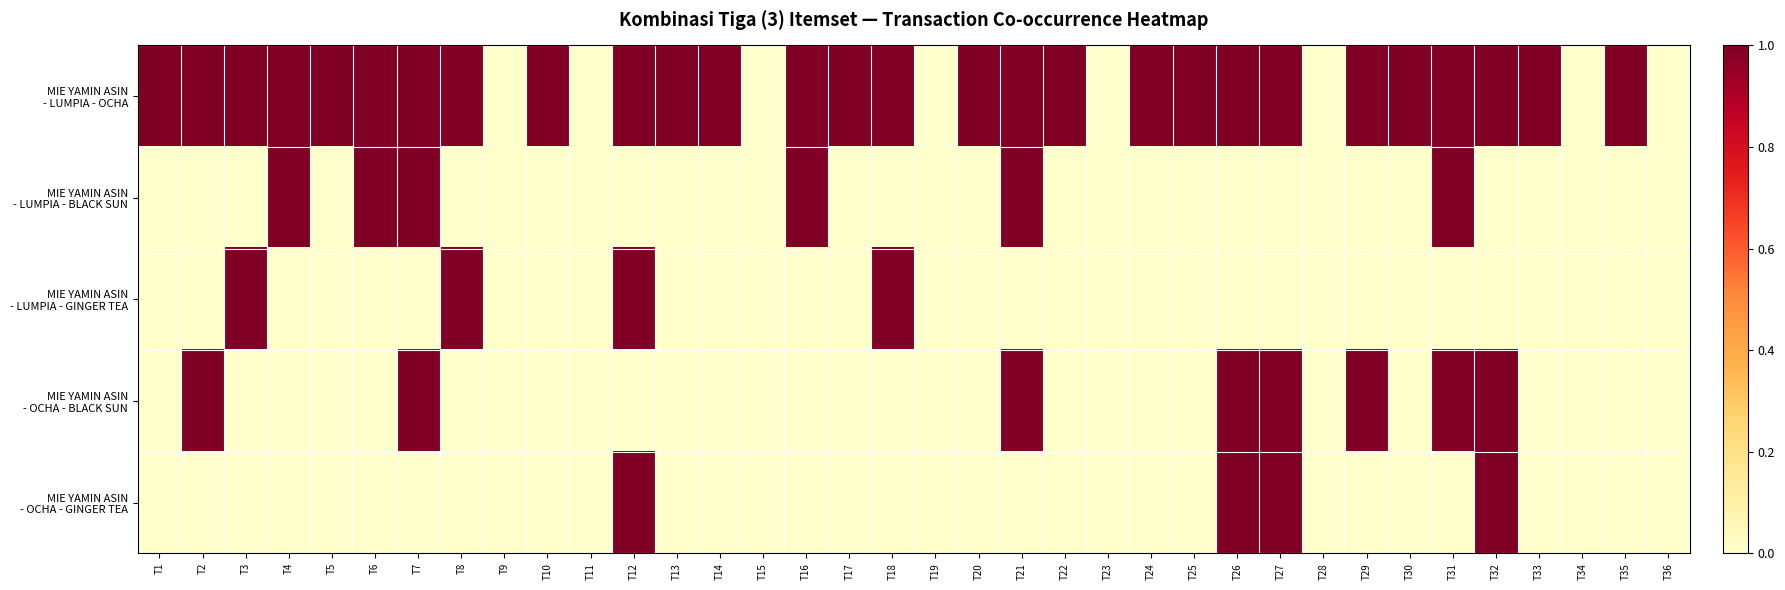

Which label corresponds to the smallest value in the chart?

T9